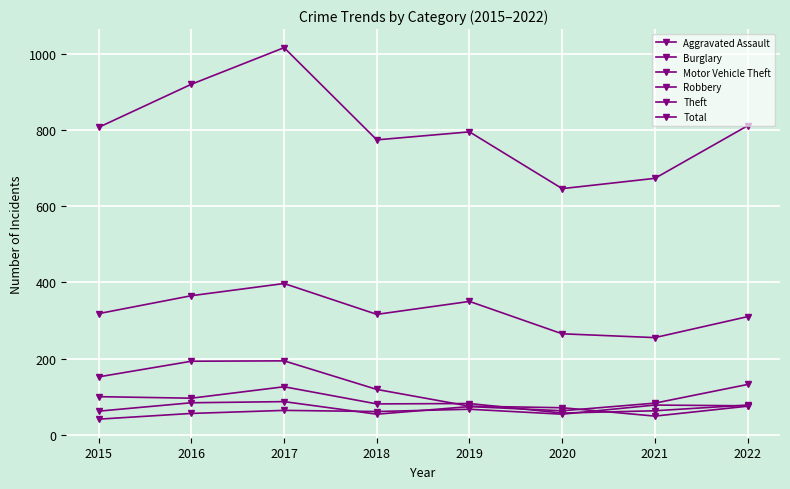

True or false: Aggravated Assault and Theft intersect in this chart.

False